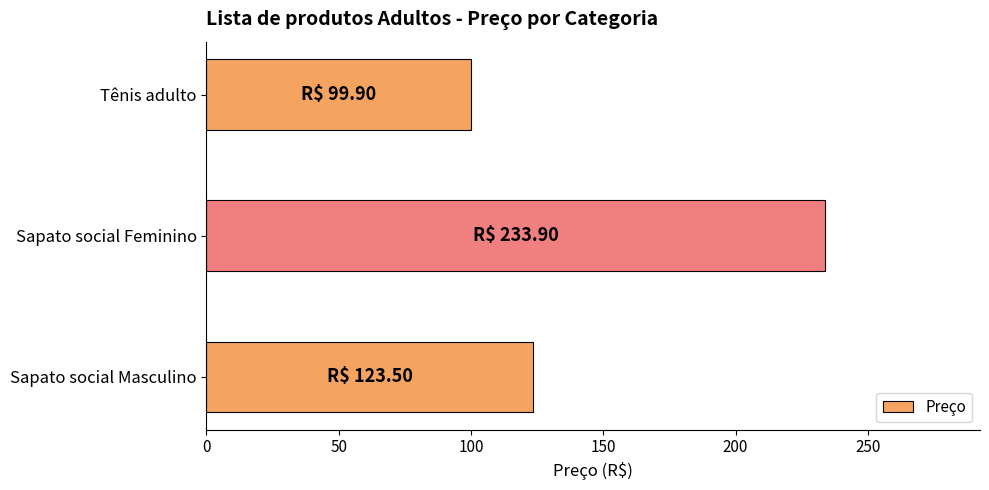

How many series are shown in this chart?

1